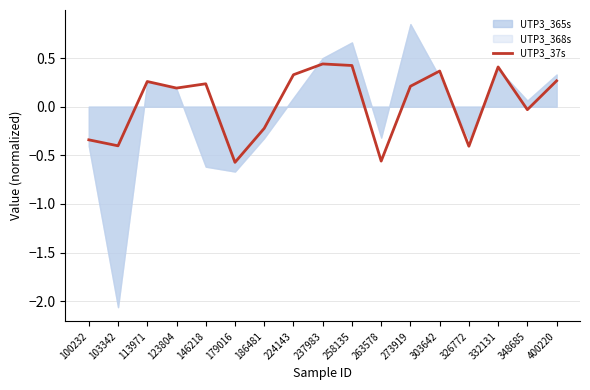

The value of UTP3_37s at 179016 is -0.4. True or false?

False